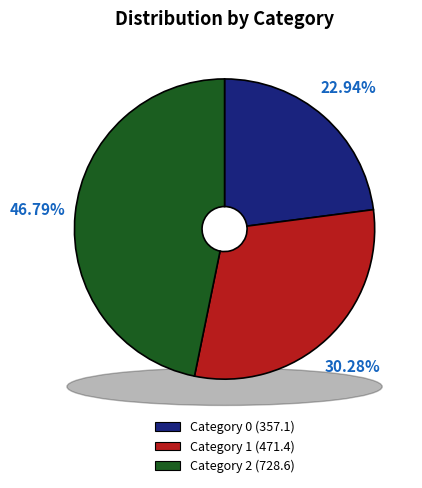

Is the sum of 0 and 1 greater than half?

Yes